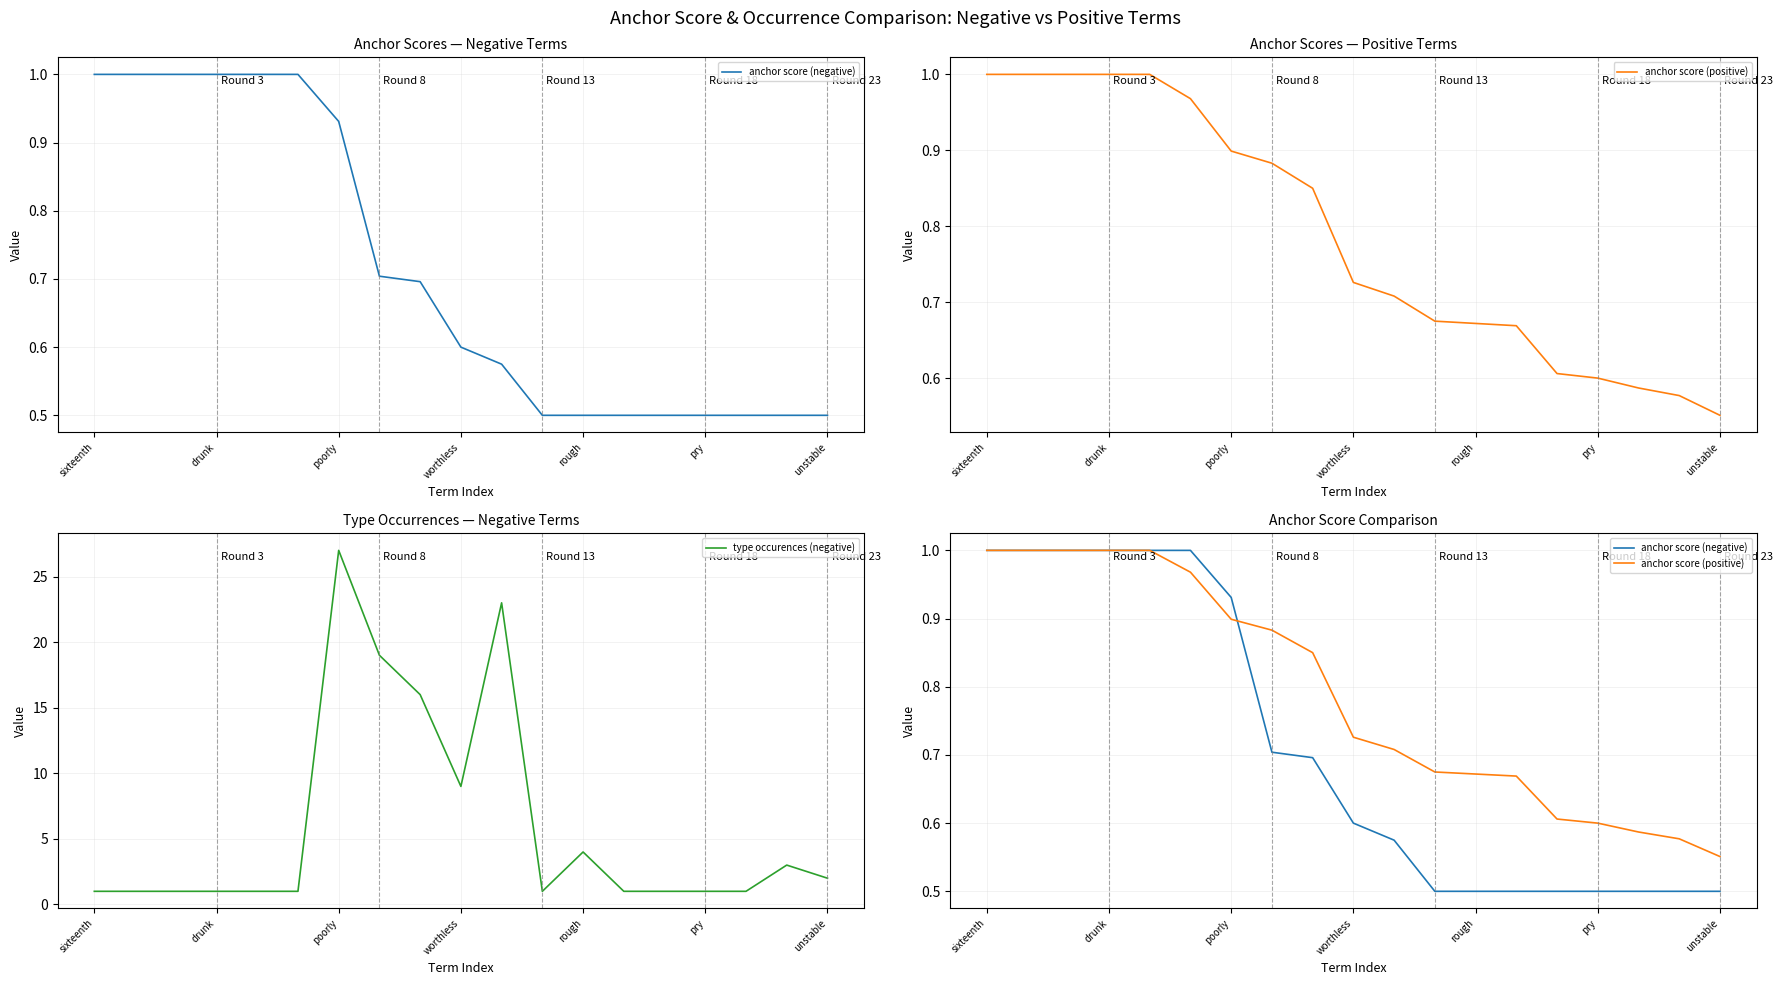

How many times do anchor score (positive) and anchor score (negative) cross each other?

1